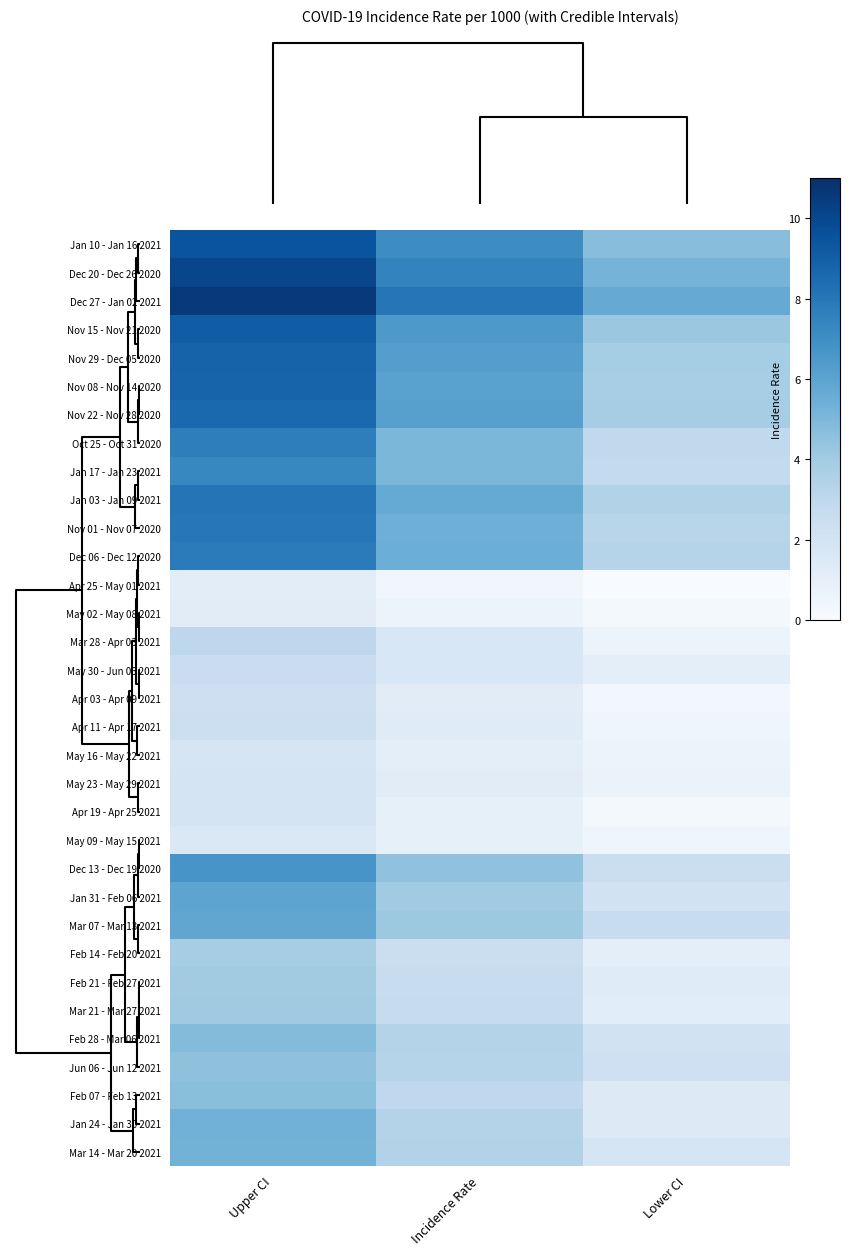

How many series are shown in this chart?

33